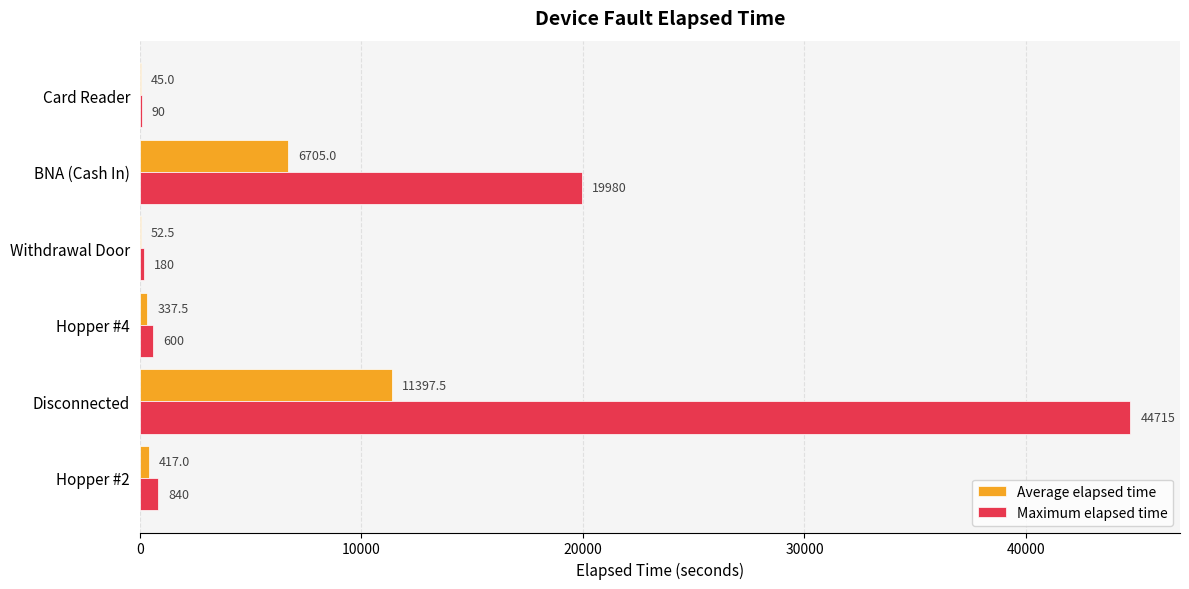

What is the highest value of the Maximum elapsed time series?

44715.0